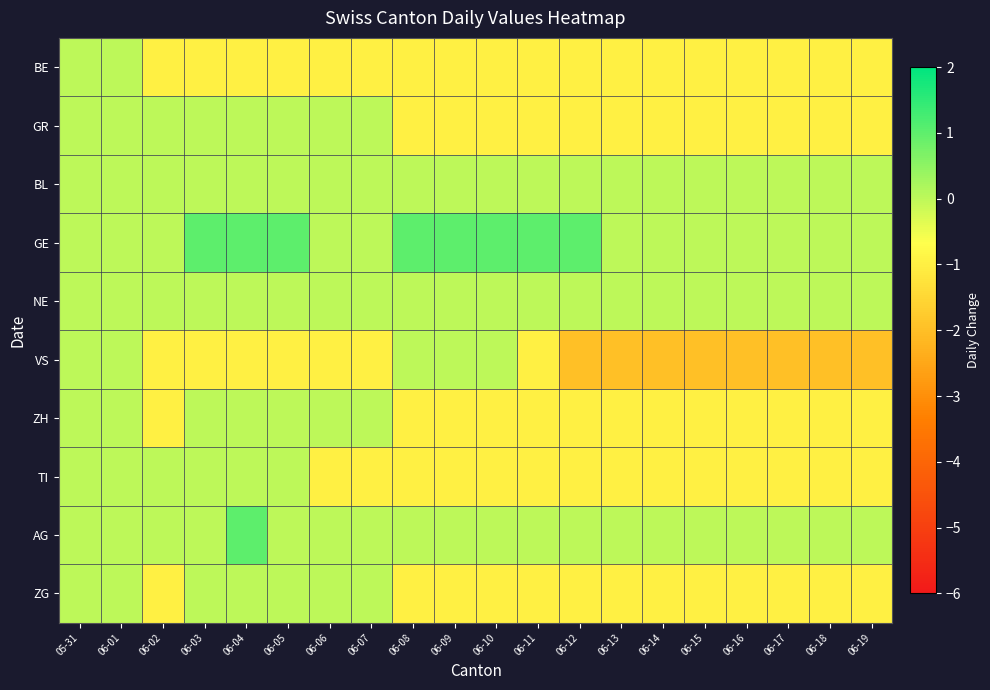

At which category is the sum across all series the highest?

05-31